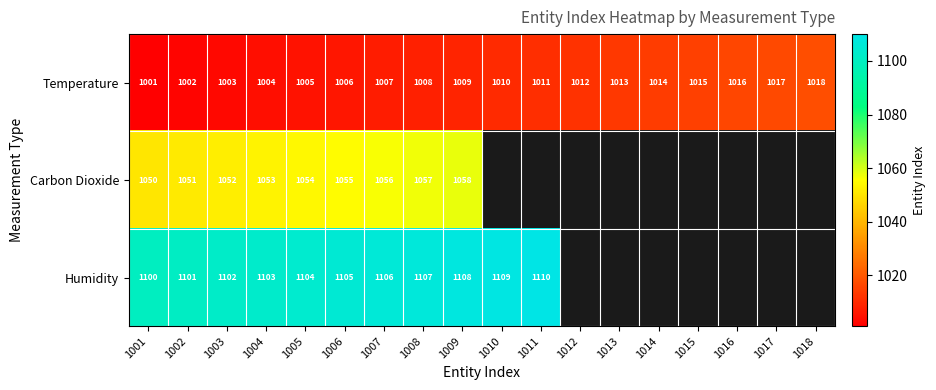

At which category does the chart reach its minimum across all series?

1001